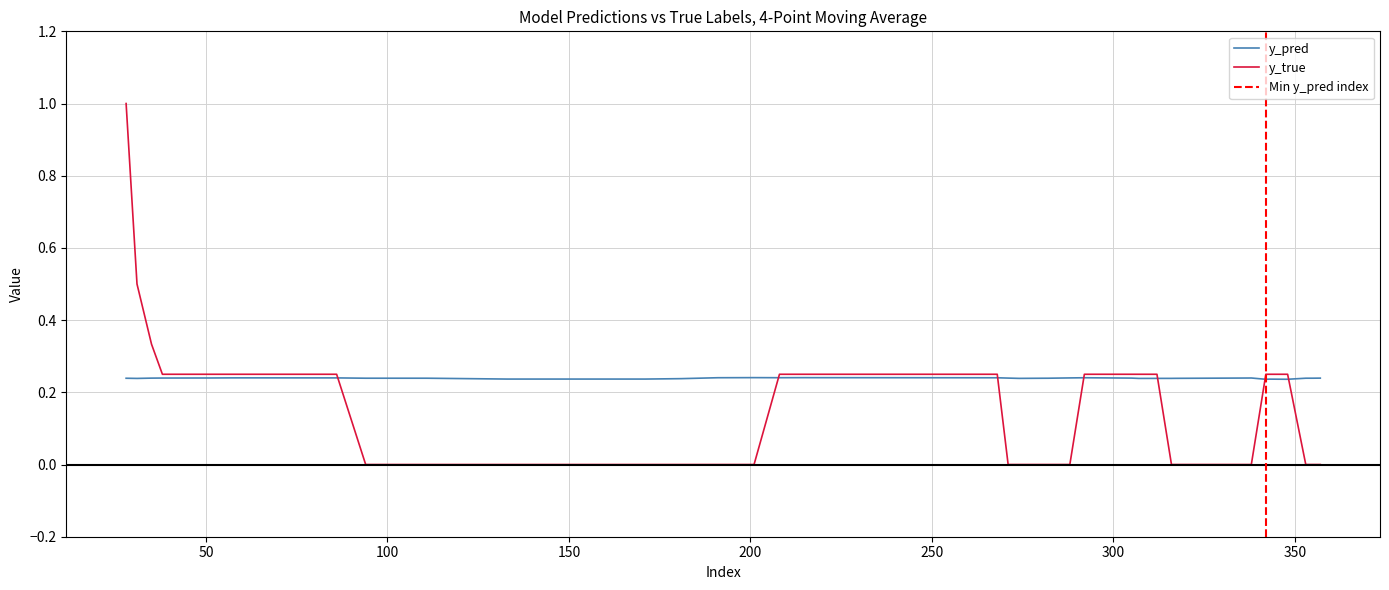

What is the value of the y_pred point at the 10th from the left?

0.2